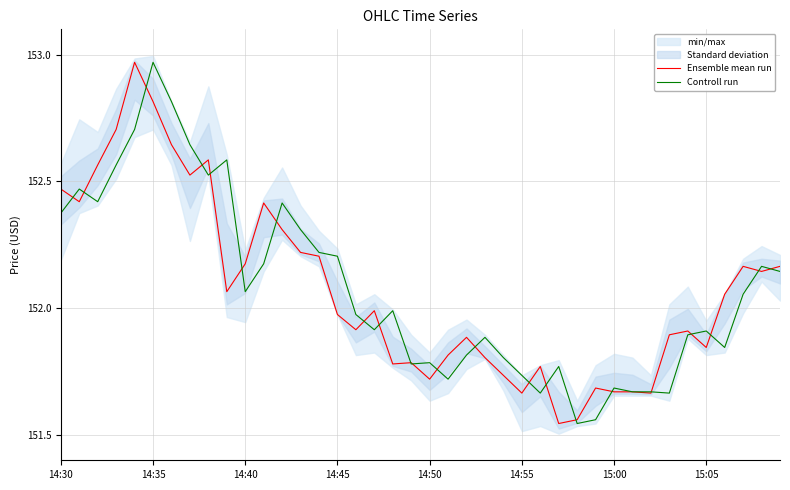

List the labels in order of Controll run value, smallest first.

28, 29, 26, 33, 31, 32, 30, 21, 25, 27, 19, 20, 24, 22, 36, 23, 34, 35, 17, 16, 18, 37, 10, 39, 38, 11, 15, 14, 13, 14:30, 12, 14:40, 14:35, 8, 14:45, 9, 15:05, 14:50, 15:00, 14:55